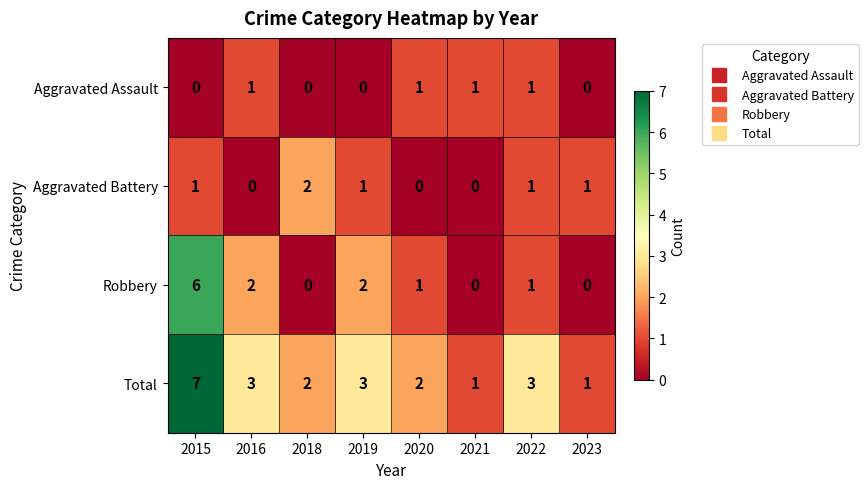

What is the difference between the highest and lowest values at 2022?

2